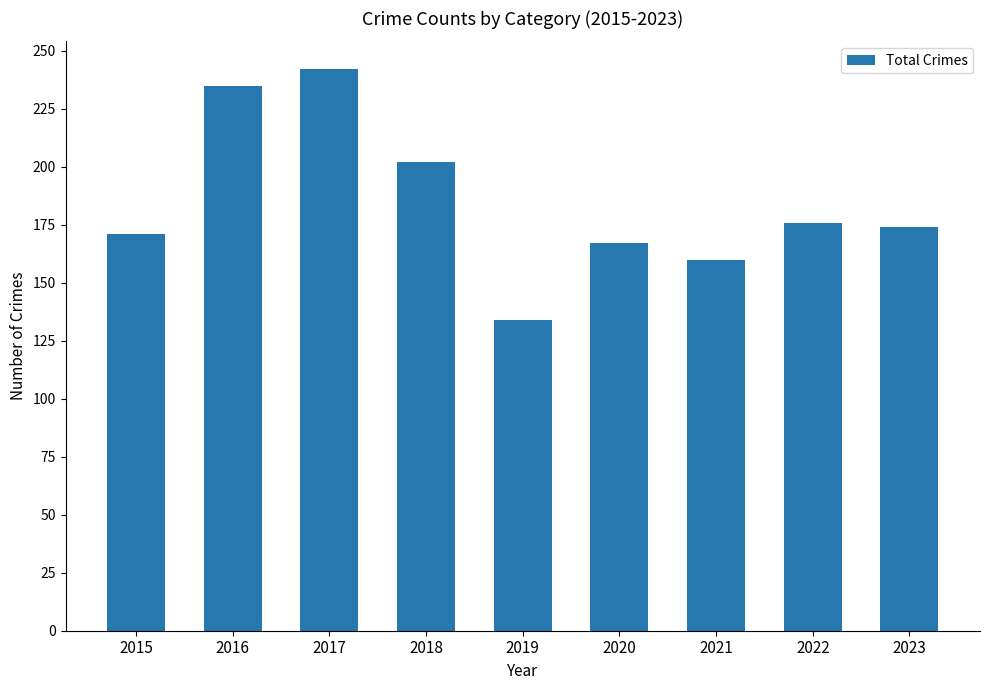

What is the value of the 1st bar from the left?

171